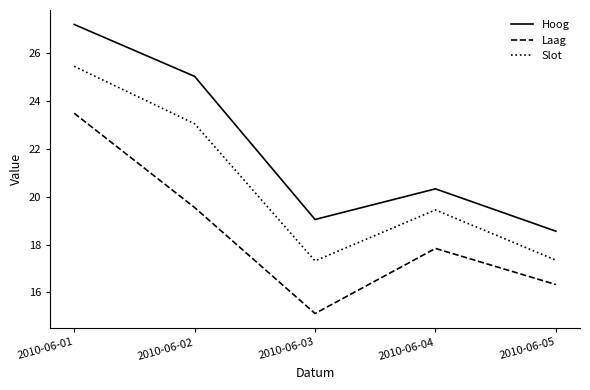

Which series has the widest spread of values?

Hoog